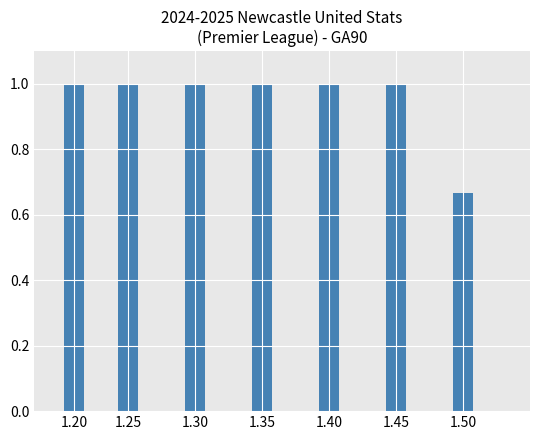

What is the ratio of the value at 1.20 to the value at 1.30?

1.0